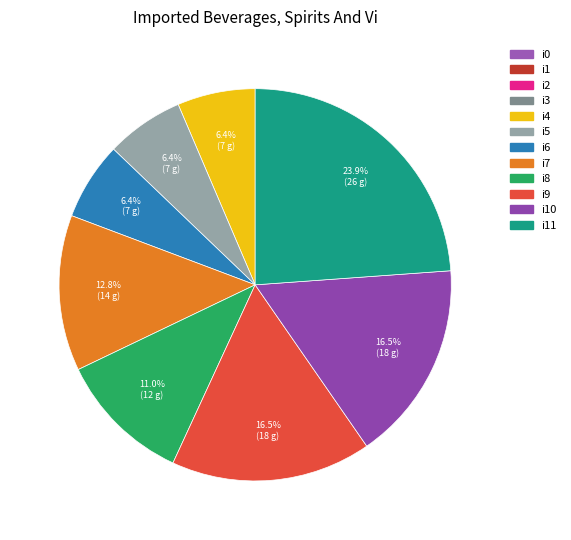

Is there any slice that represents more than half of the pie?

No